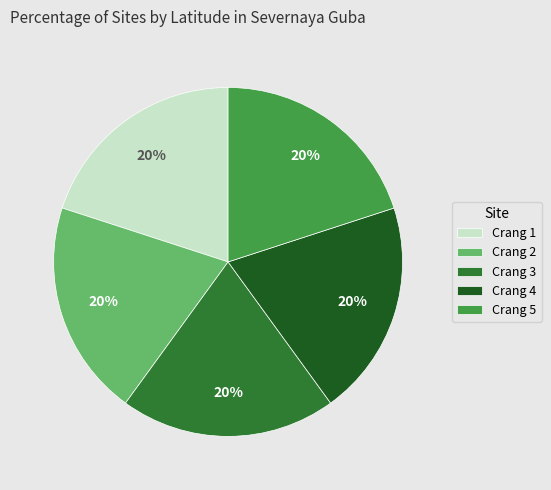

Combined, do Crang 1 and Crang 5 account for over 50%?

No